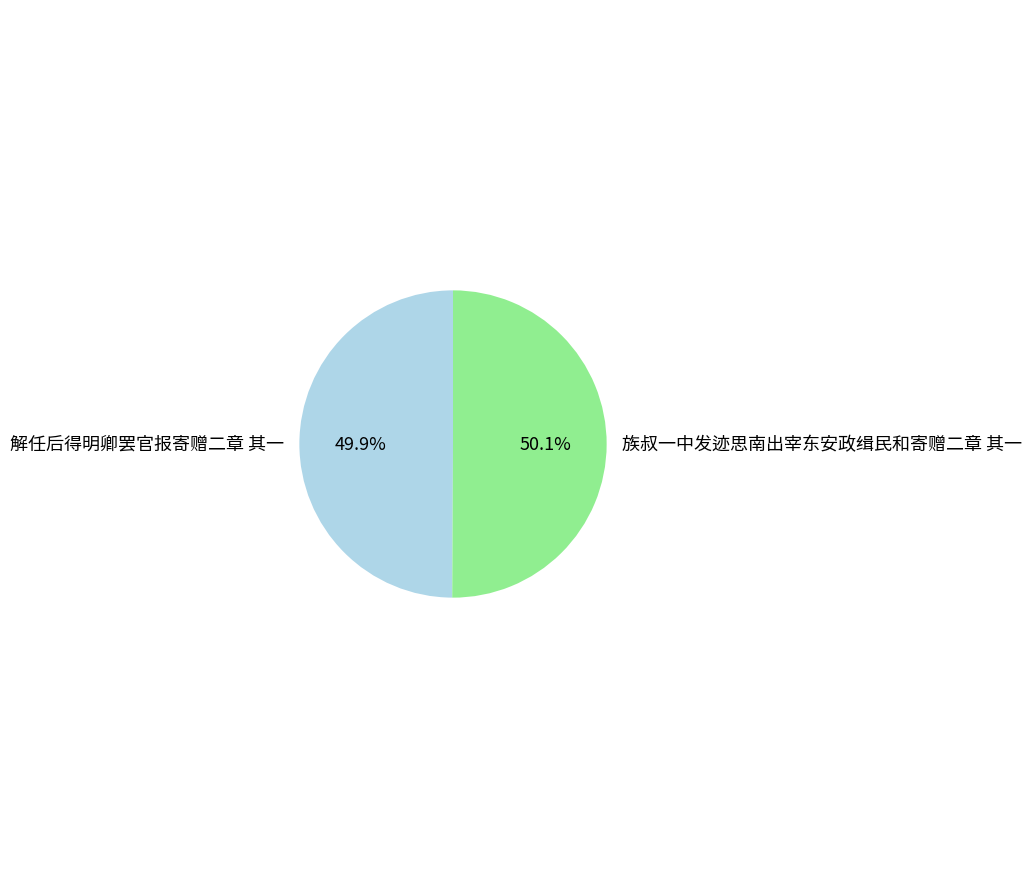

Does any single category account for the majority?

Yes